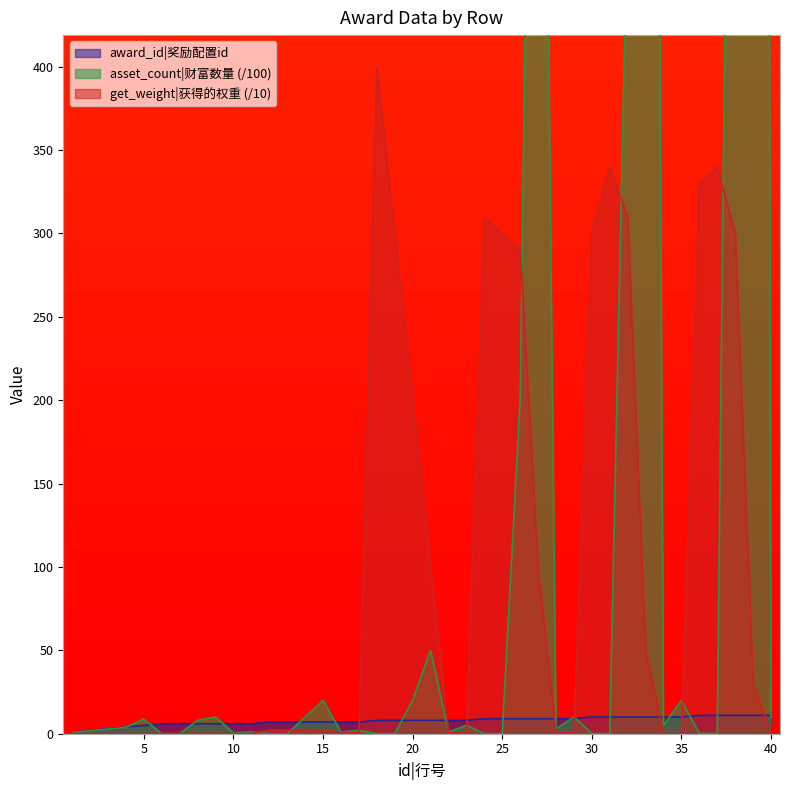

What is the sum of the get_weight values at 21 and 32?

409.7